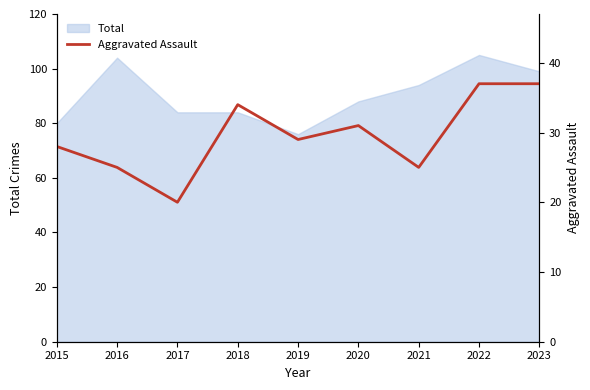

How many points are higher than both their immediate neighbors (excluding endpoints)?

2